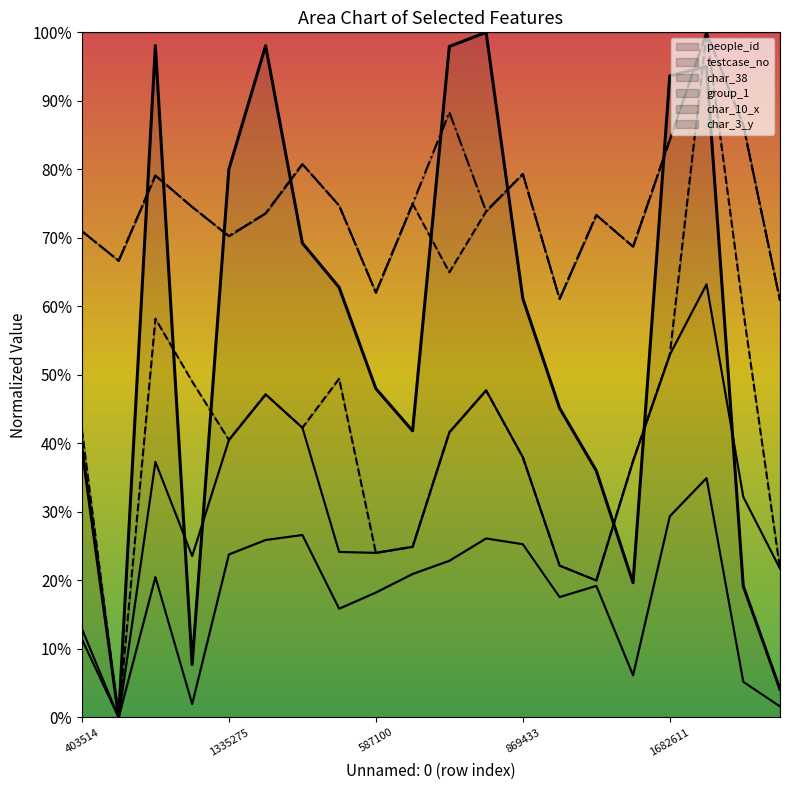

Which has a higher value, 16 or 1335275?

16